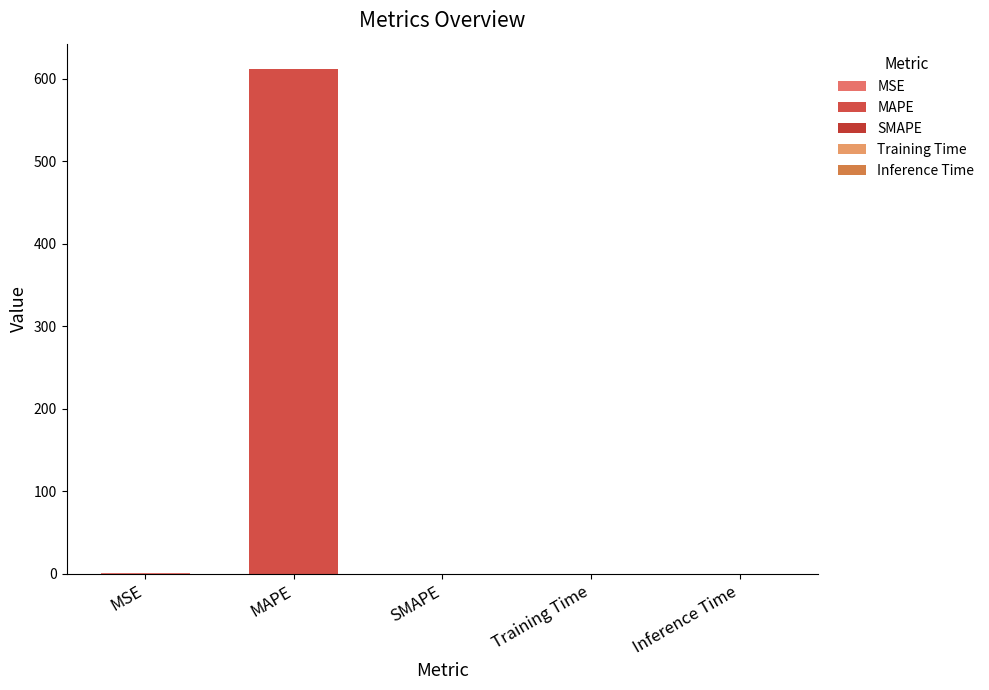

The chart shows a value of 0.8 at MSE. True or false?

True